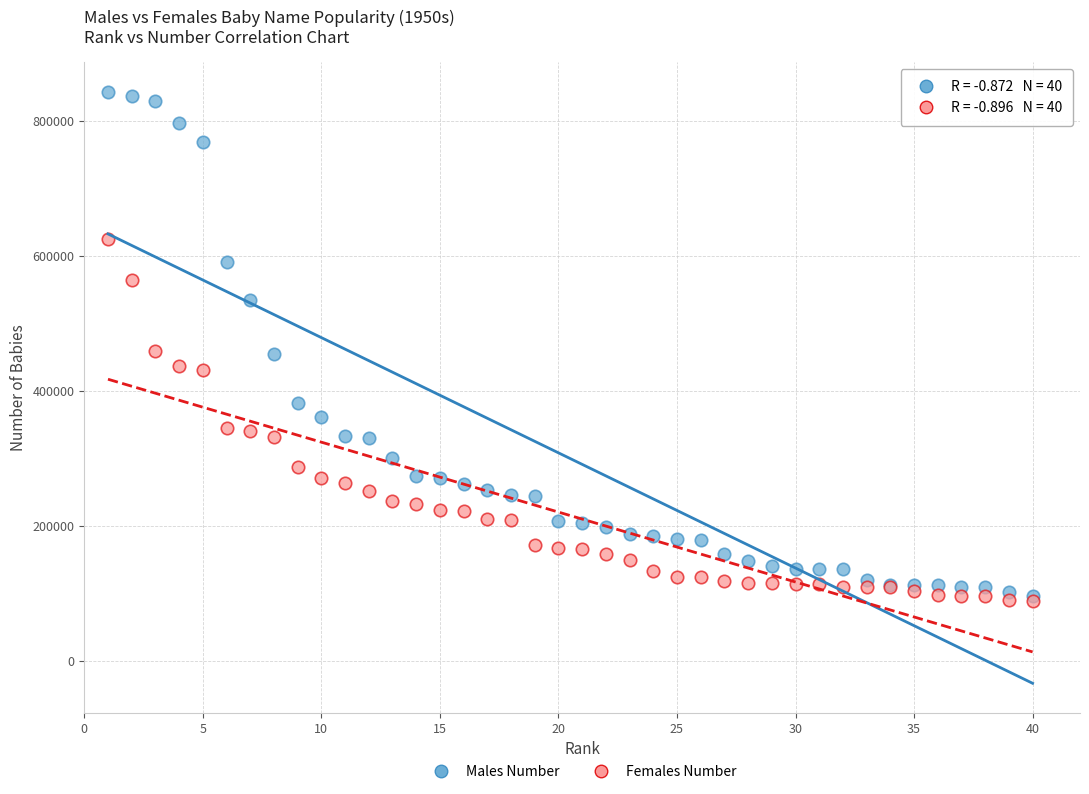

Which series reaches the minimum Y coordinate?

Females Number